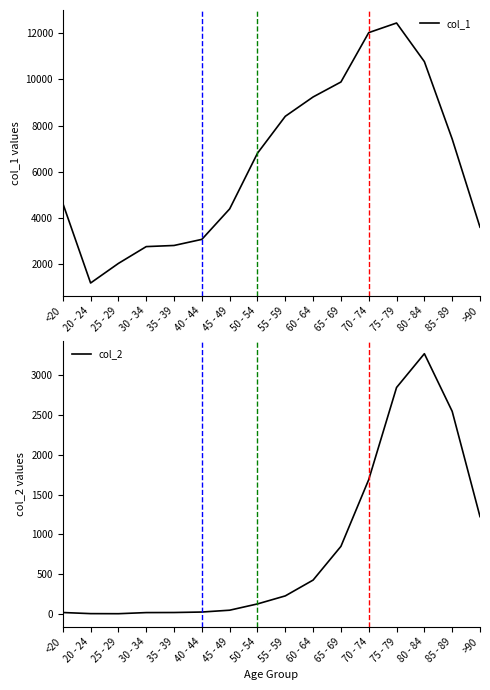

True or false: col_2 and col_1 intersect in this chart.

False